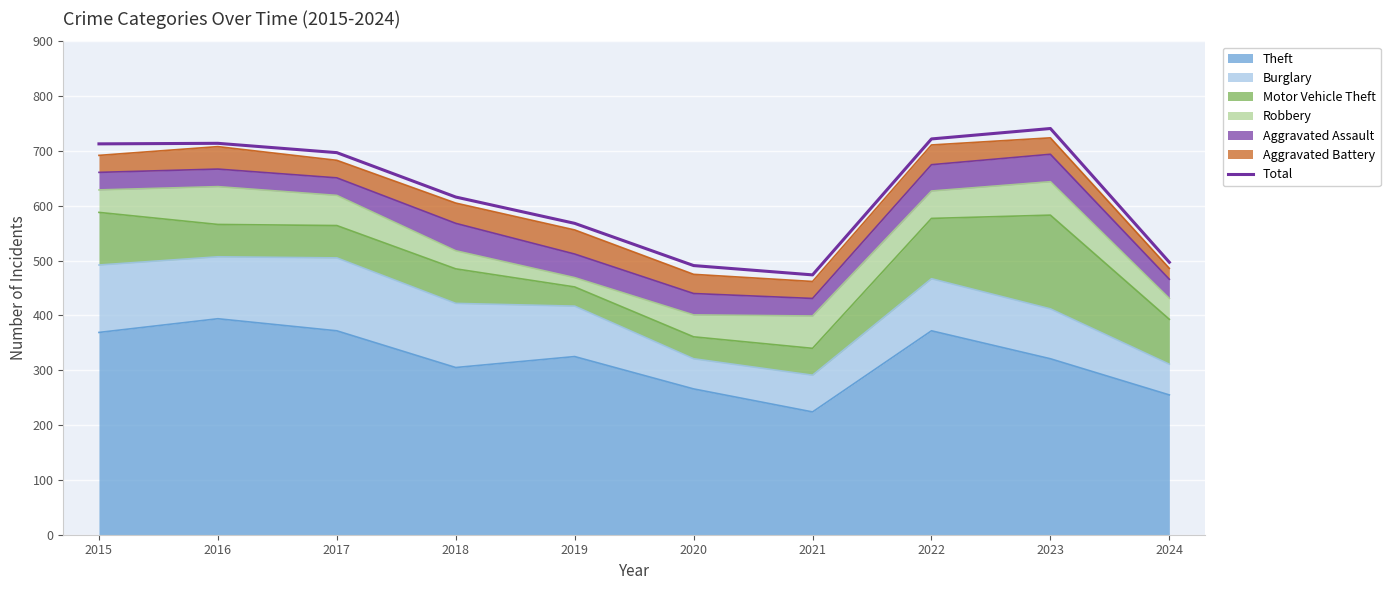

Rank the categories by value from highest to lowest.

2023, 2022, 2016, 2015, 2017, 2018, 2019, 2024, 2020, 2021